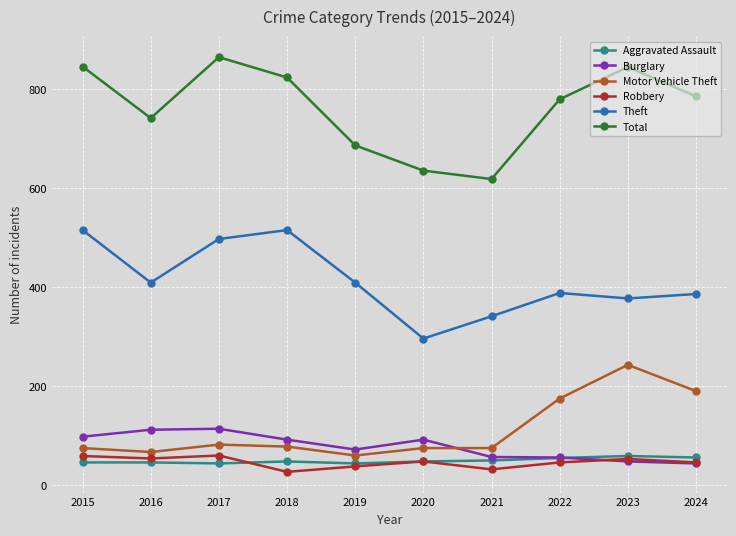

What is the highest value of the Total series?

864